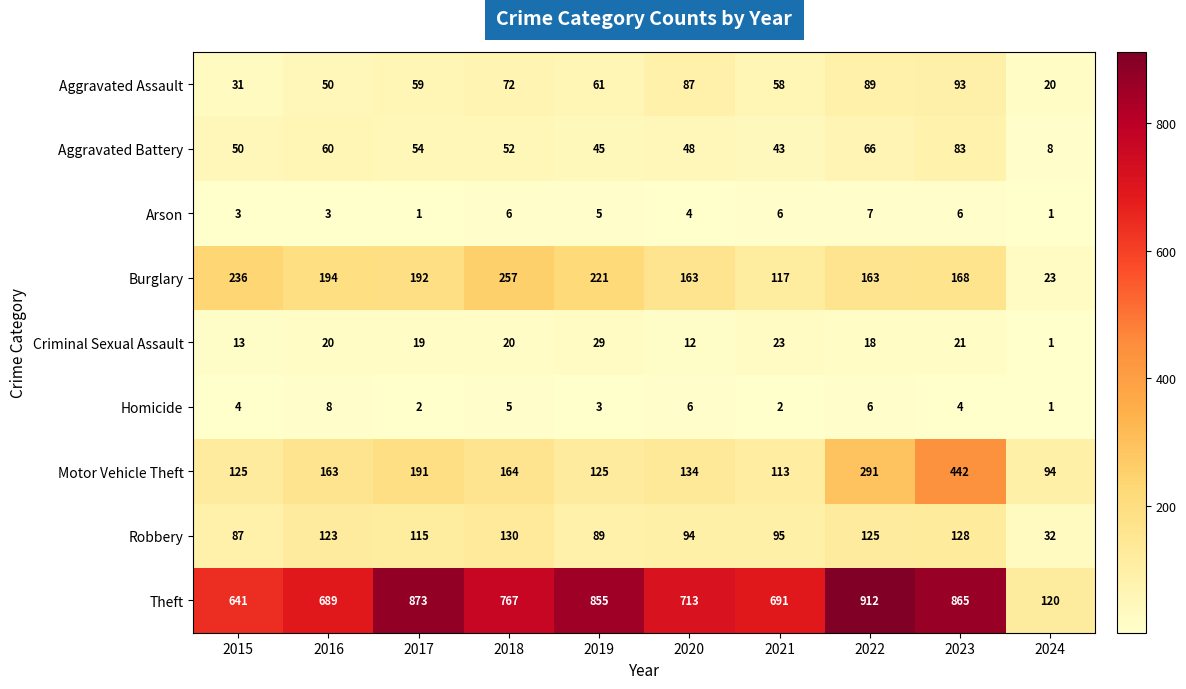

The value of Theft at 2015 is 641. True or false?

True